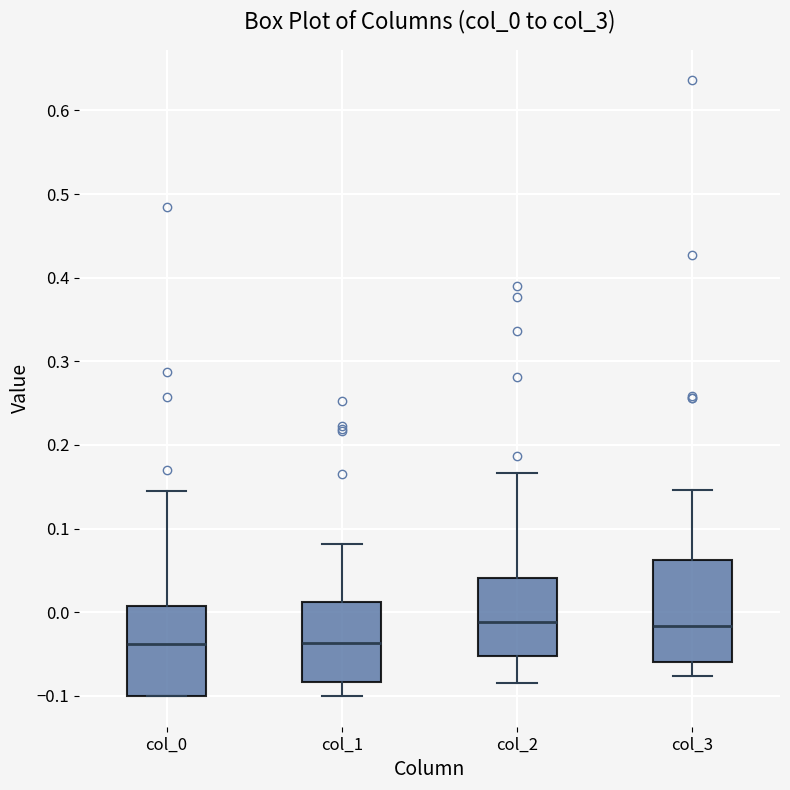

Reading left to right, read every box against the y-axis: the position of its median line, the range the box covers, and the ends of its whiskers. The values are not printed on the chart, so give them approximately, as read against the axis.

col_0: median -0.04, box -0.10 to 0.01, whiskers -0.10 to 0.15
col_1: median -0.04, box -0.08 to 0.01, whiskers -0.10 to 0.08
col_2: median -0.01, box -0.05 to 0.04, whiskers -0.08 to 0.17
col_3: median -0.02, box -0.06 to 0.06, whiskers -0.08 to 0.15